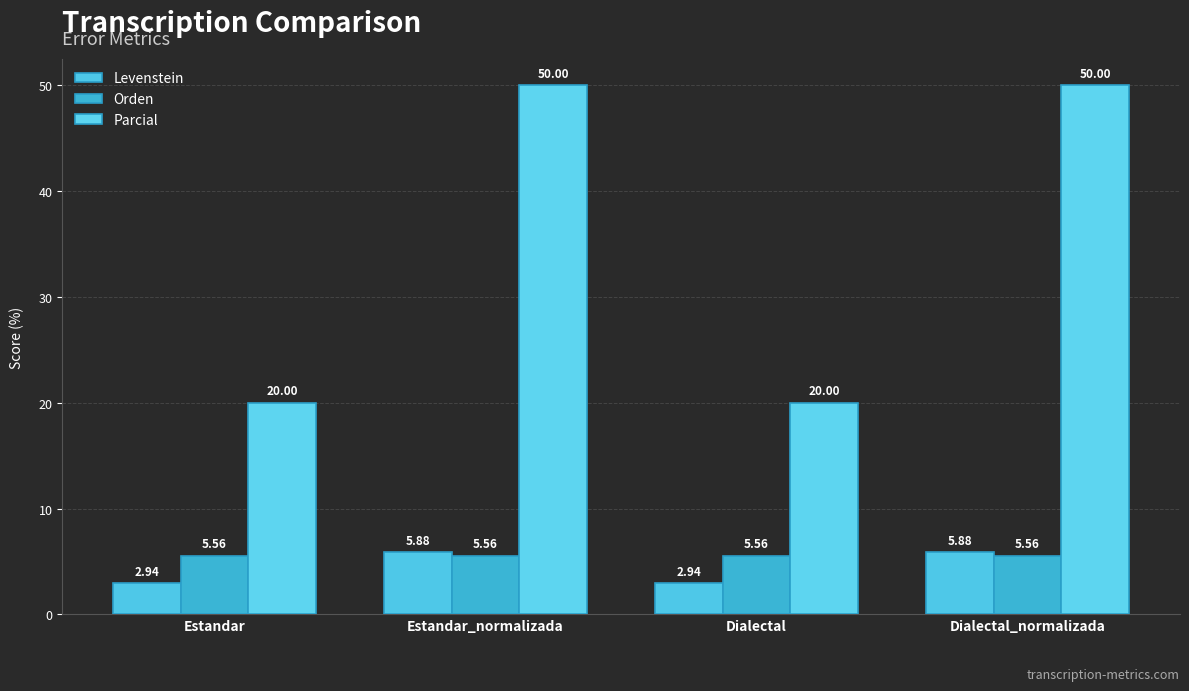

Count the number of data series in this chart.

3